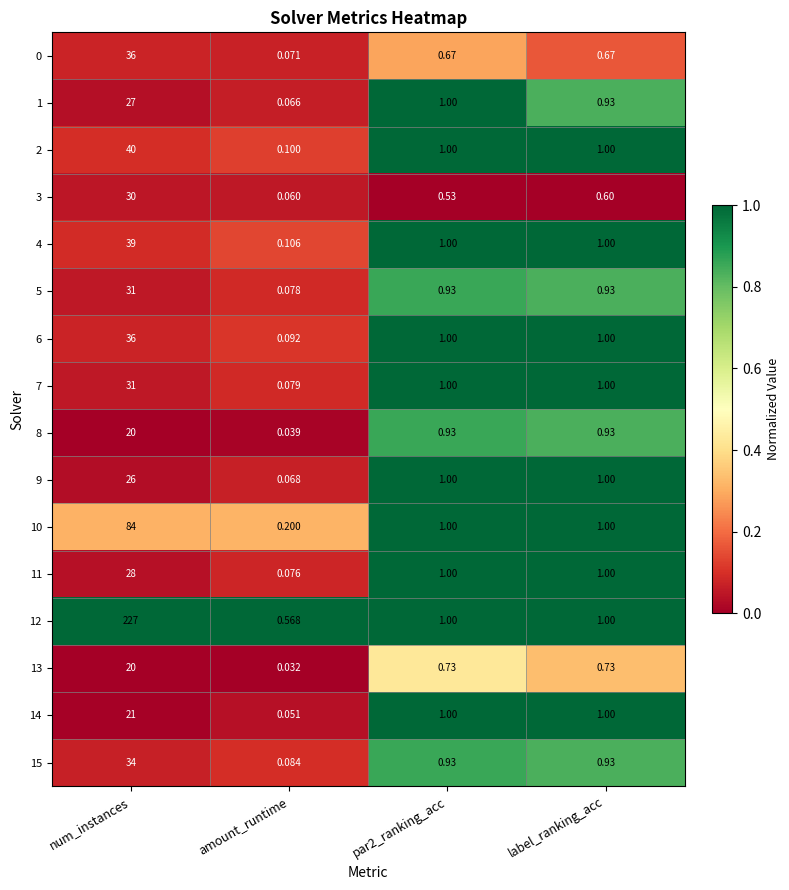

Count the number of data series in this chart.

16